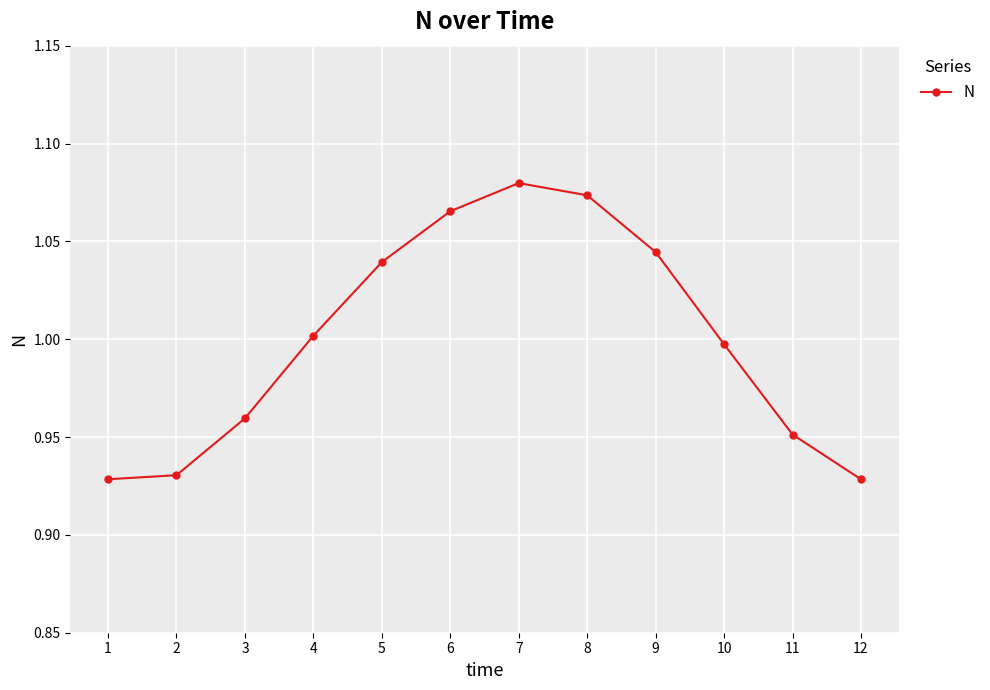

What is the sum of all values?

12.0